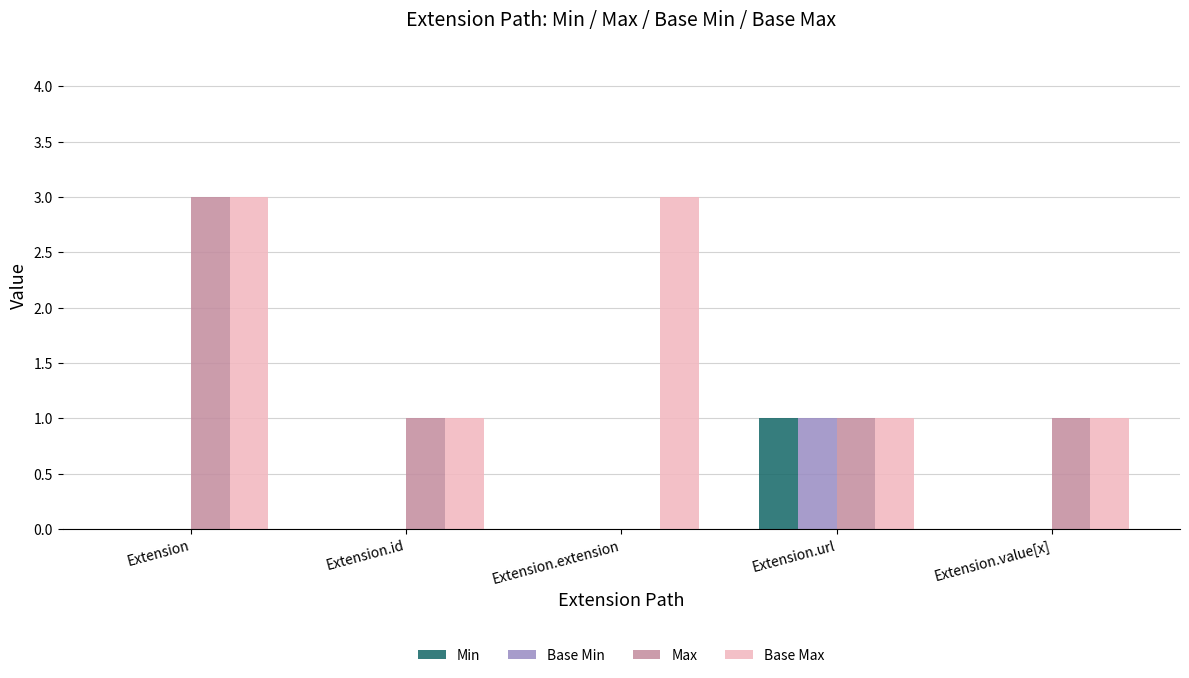

What is the greatest value displayed?

3